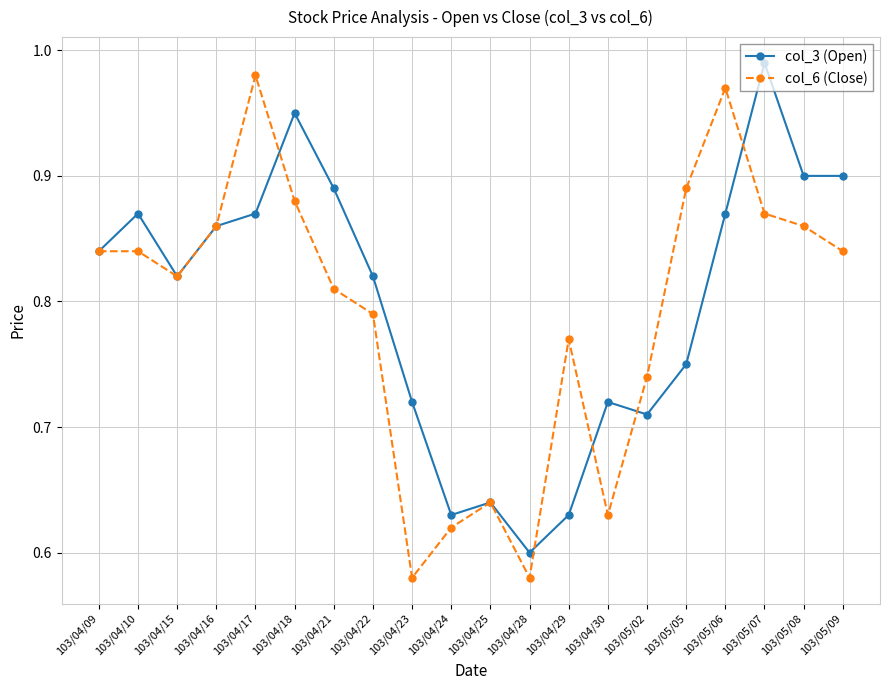

What is the label of the 2nd point from the right?

103/05/08